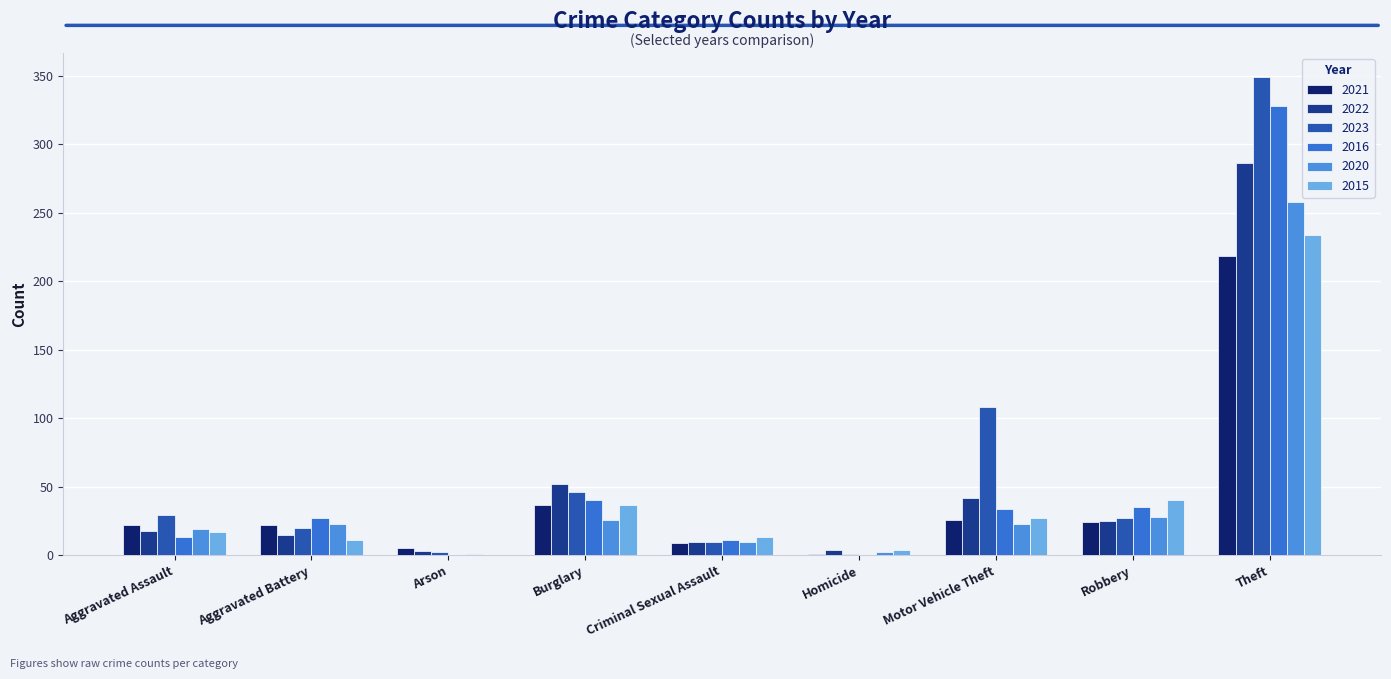

Count the number of categories in the chart.

9